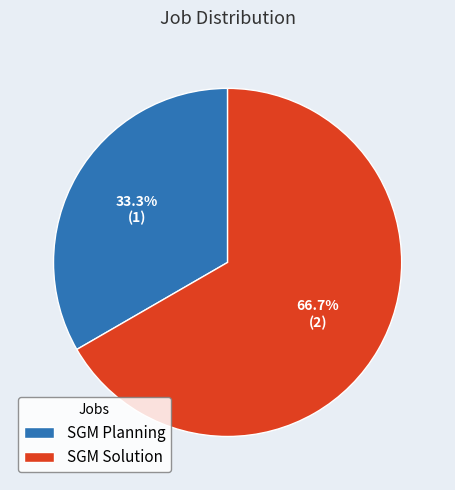

How much of the chart is everything except SGM Solution?

33.3%